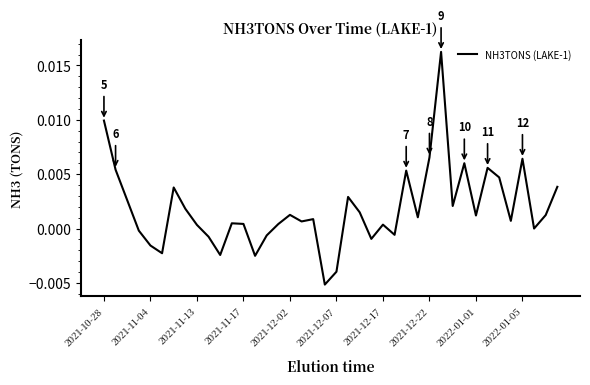

Which category has the lowest value across all series?

19